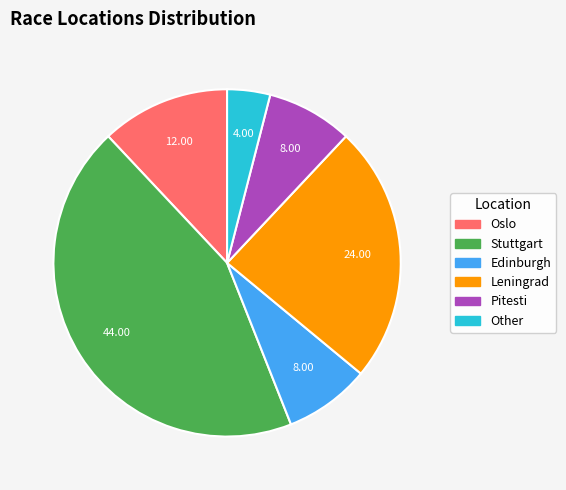

The Other slice represents 4% of the pie. True or false?

True